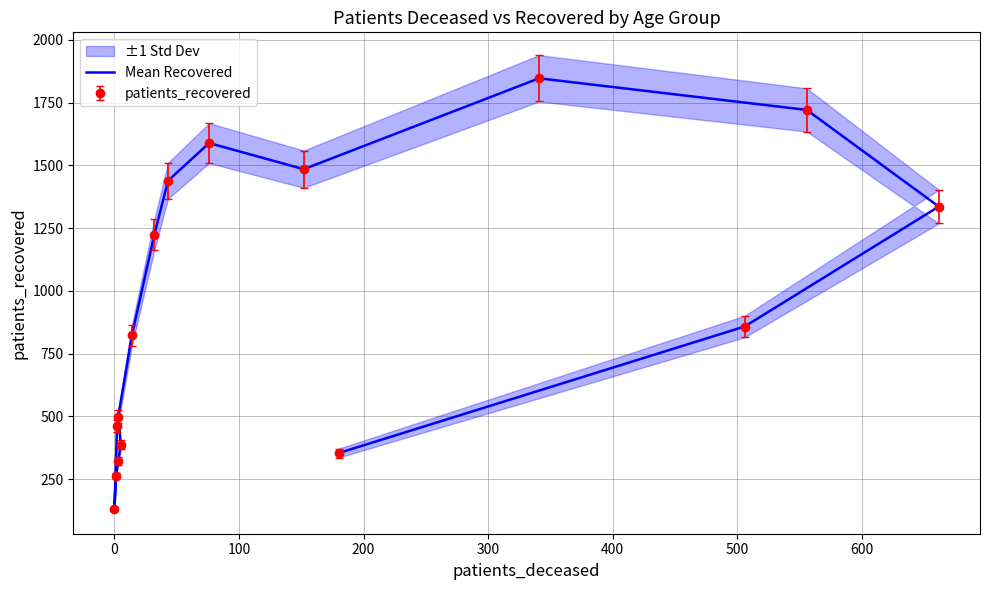

The chart shows a value of 544 at 200. True or false?

False